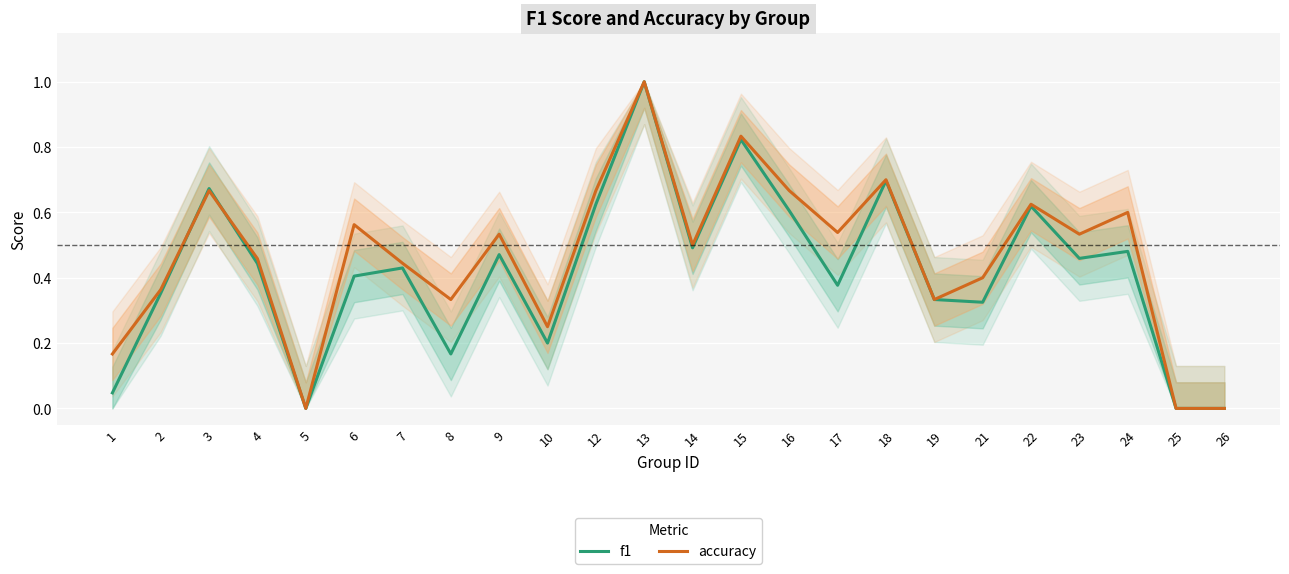

Which series changed the most between 14 and 16?

accuracy